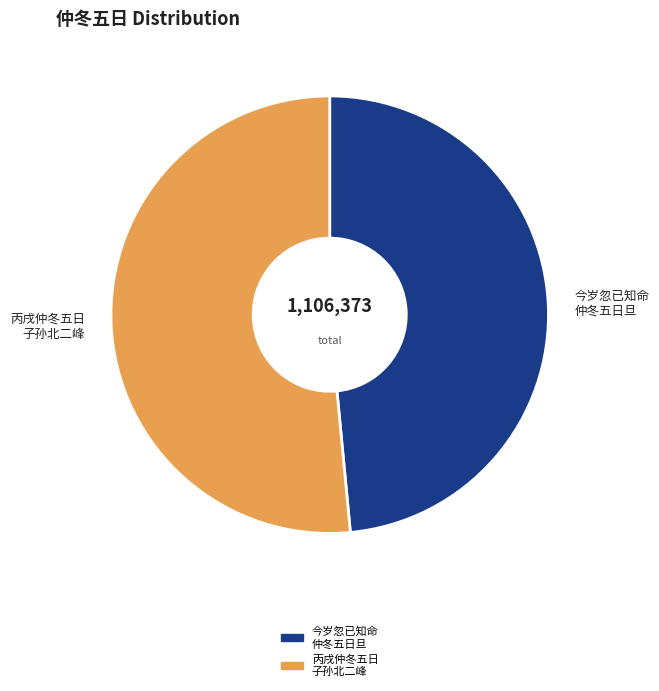

Which category has the biggest portion of the pie?

丙戌仲冬五日 子孙北二峰